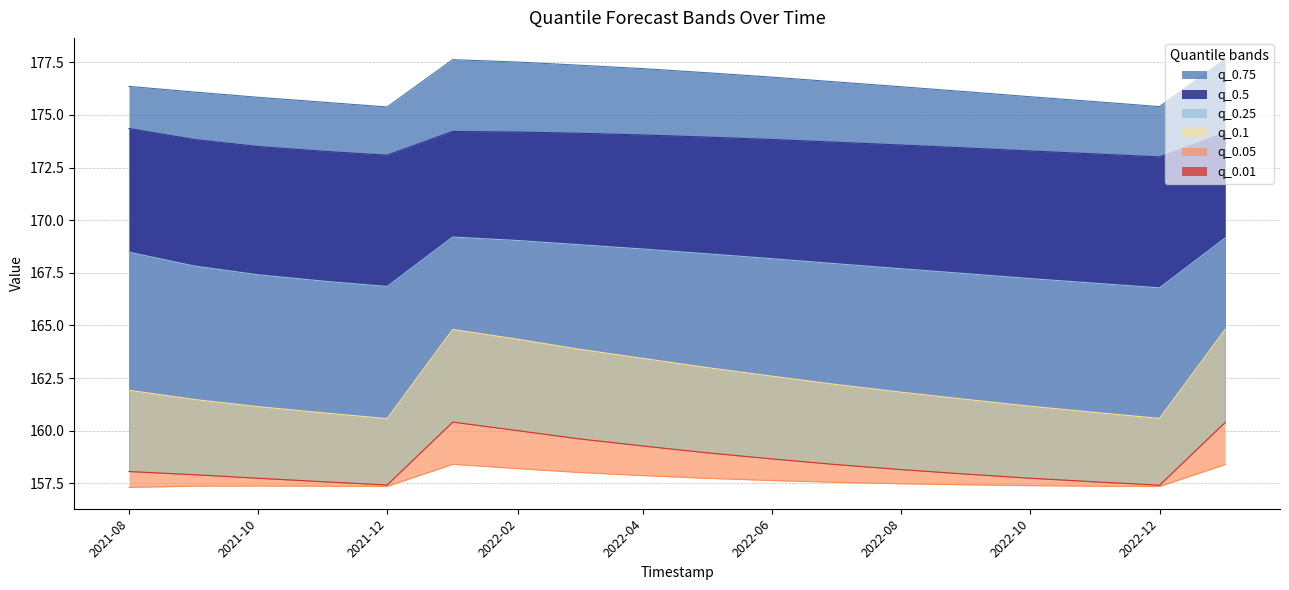

Reading left to right, what are all the values shown in this chart?

q_0.01: 158.1	157.9	157.7	157.6	157.4	160.4	160.0	159.6	159.3	159.0	158.7	158.4	158.2	157.9	157.7	157.6	157.4	160.4
q_0.05: 157.3	157.4	157.4	157.4	157.4	158.4	158.2	158.0	157.9	157.7	157.6	157.5	157.5	157.4	157.4	157.4	157.3	158.4
q_0.1: 161.9	161.5	161.1	160.8	160.6	164.8	164.3	163.9	163.4	163.0	162.6	162.2	161.8	161.5	161.2	160.9	160.6	164.8
q_0.25: 168.5	167.8	167.4	167.1	166.8	169.2	169.0	168.8	168.6	168.4	168.2	167.9	167.7	167.5	167.2	167.0	166.8	169.2
q_0.5: 174.3	173.8	173.5	173.3	173.1	174.2	174.2	174.1	174.0	173.9	173.8	173.7	173.6	173.4	173.3	173.1	173.0	174.2
q_0.75: 176.4	176.1	175.8	175.6	175.4	177.6	177.5	177.4	177.2	177.0	176.8	176.6	176.3	176.1	175.9	175.6	175.4	177.6